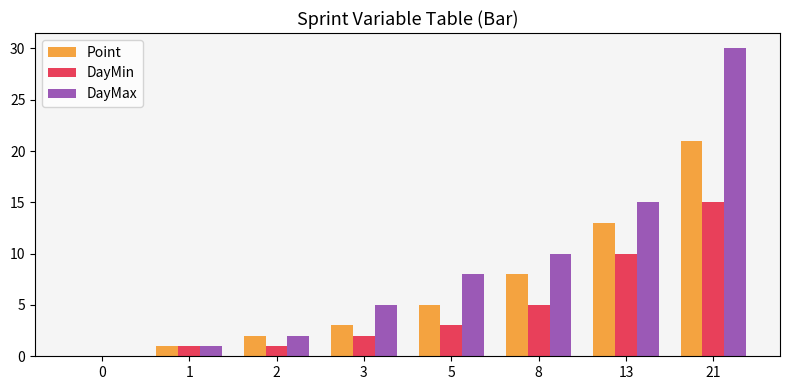

What is the sum of all DayMax values?

71